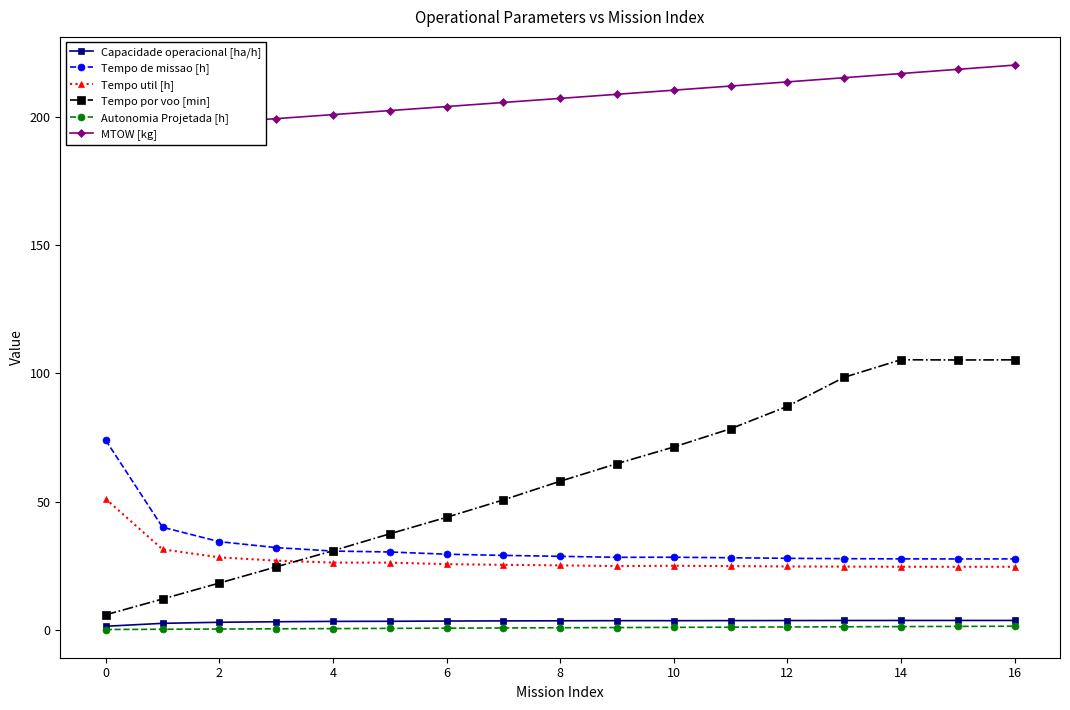

What are all the series names shown in the legend?

Capacidade operacional [ha/h], Tempo de missao [h], Tempo util [h], Tempo por voo [min], Autonomia Projetada [h], MTOW [kg]